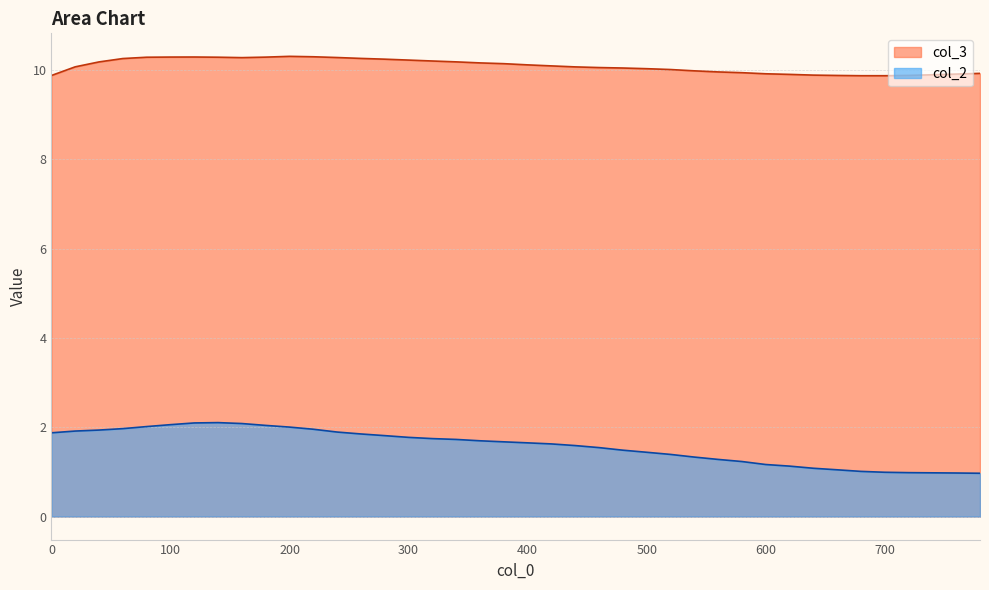

True or false: col_3 has a value of 10.2 at 340.

True